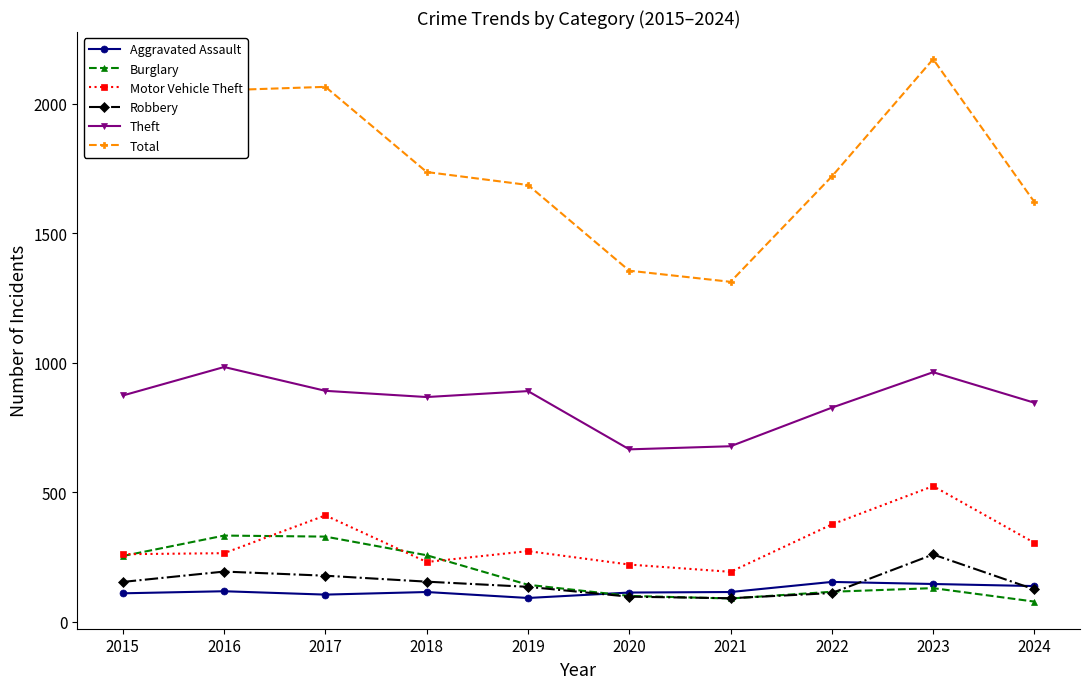

After their last crossing, which series has the higher values: Aggravated Assault or Burglary?

Aggravated Assault